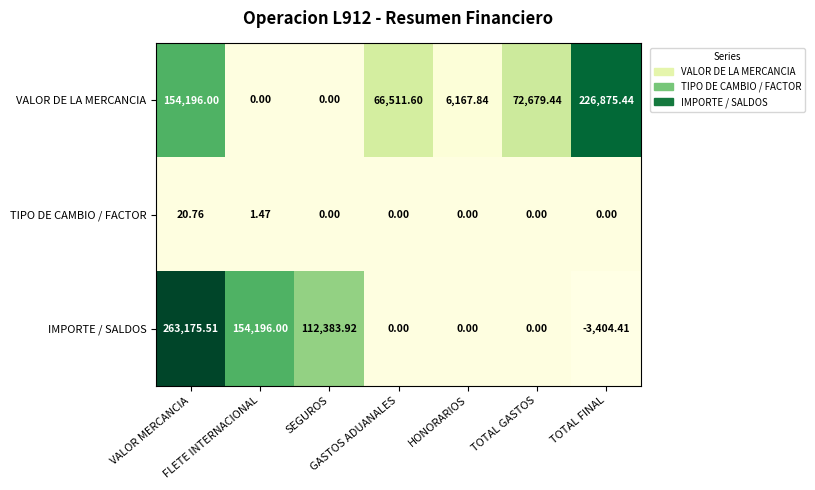

How many positive values does the TIPO DE CAMBIO / FACTOR series have?

2